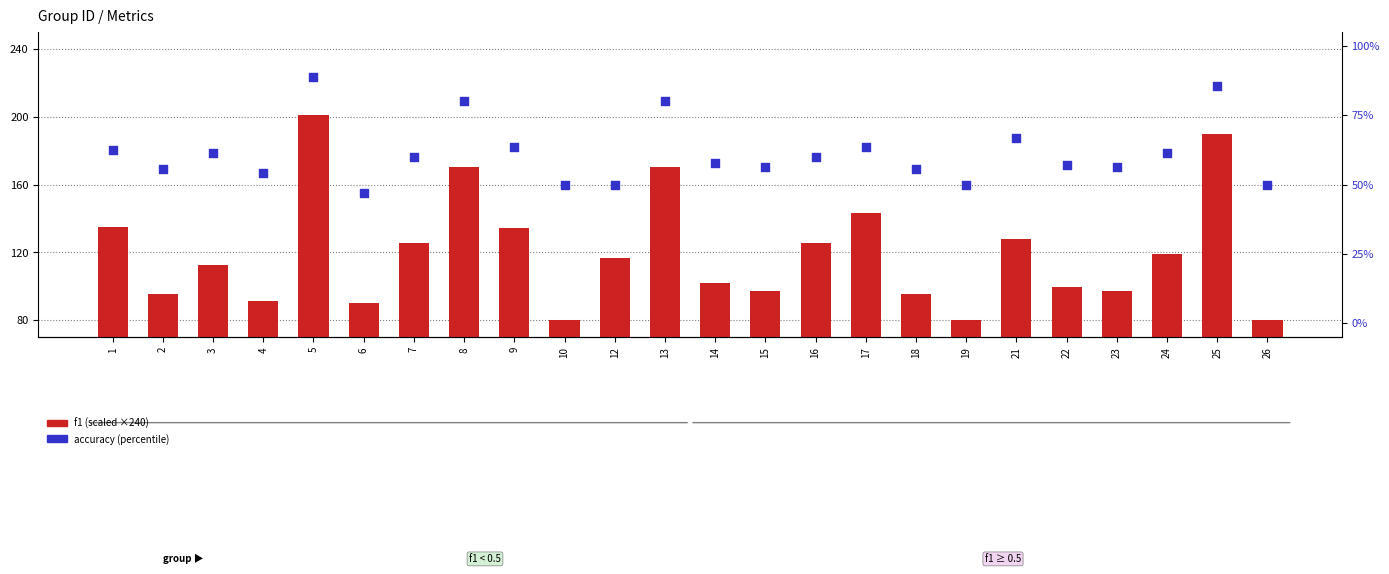

Which series has the widest spread of Y values?

f1 (scaled)